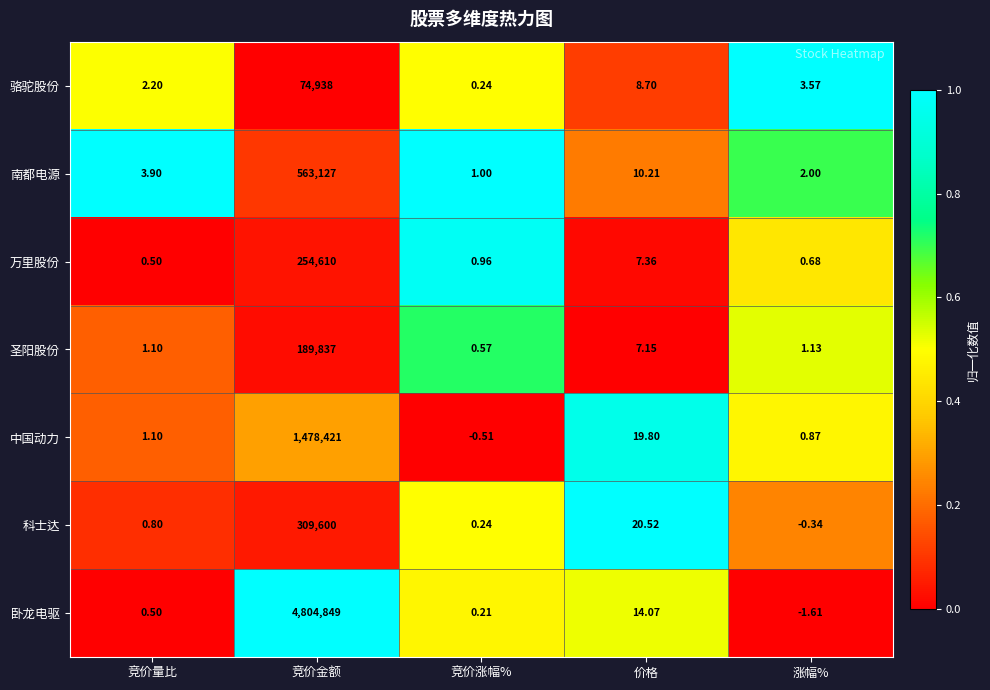

Which series has the largest total across all categories?

卧龙电驱